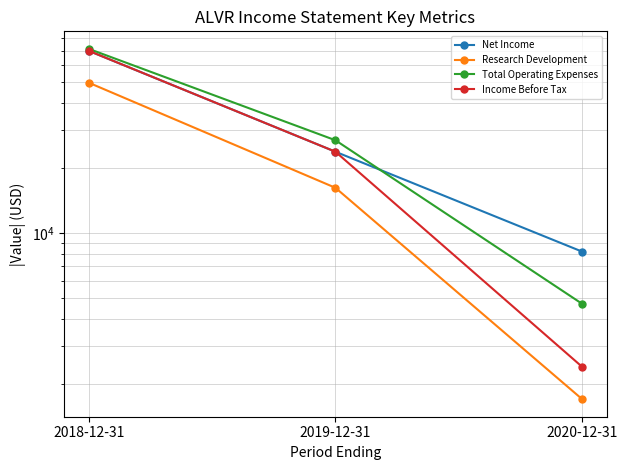

What is the label of the 1st point from the right?

2020-12-31